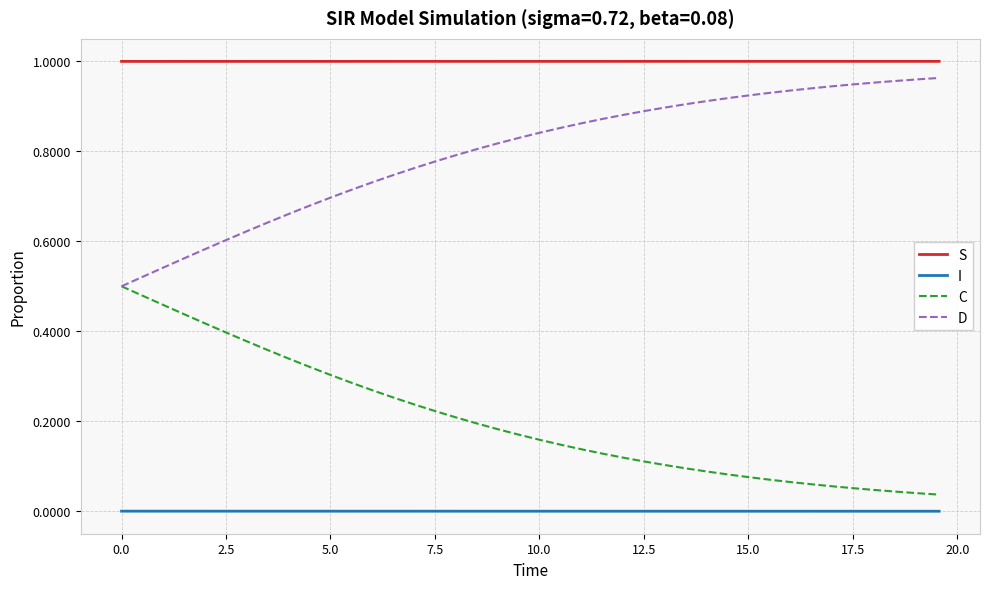

Rank the series by their maximum value, from lowest to highest.

I, C, D, S